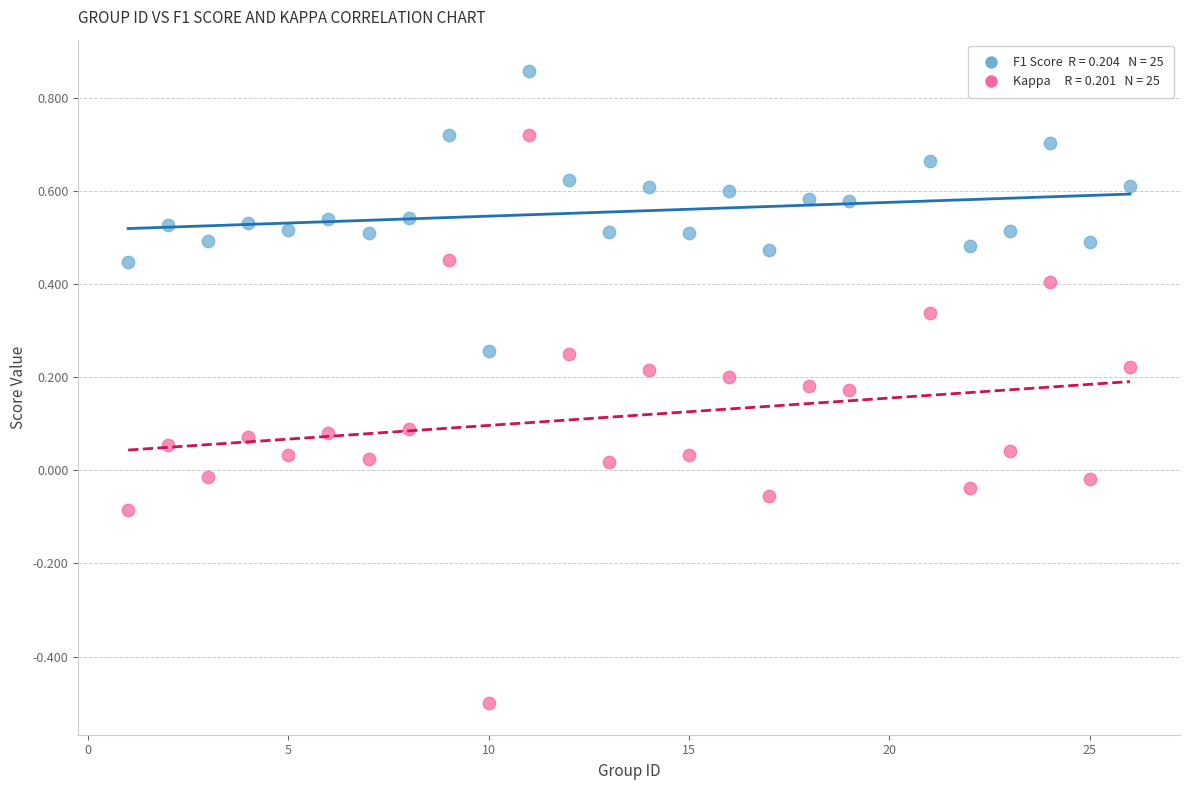

Across all data points, what is the range of X values (max minus min)?

25.0